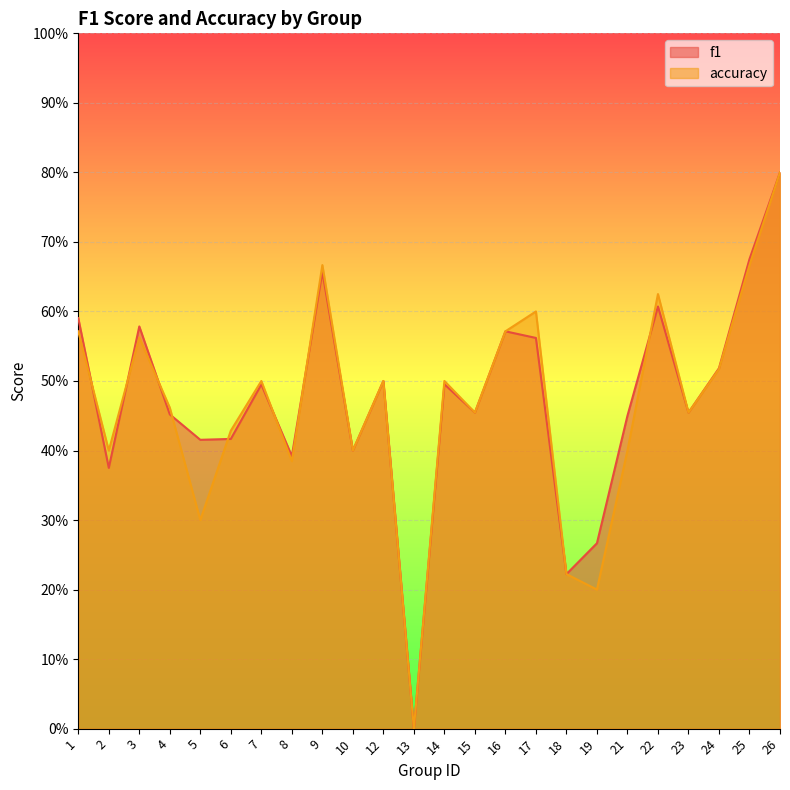

Reading left to right, extract all data points from this chart.

f1: 0.6	0.4	0.6	0.5	0.4	0.4	0.5	0.4	0.7	0.4	0.5	0.0	0.5	0.5	0.6	0.6	0.2	0.3	0.5	0.6	0.5	0.5	0.7	0.8
accuracy: 0.6	0.4	0.6	0.5	0.3	0.4	0.5	0.4	0.7	0.4	0.5	0.0	0.5	0.5	0.6	0.6	0.2	0.2	0.4	0.6	0.5	0.5	0.7	0.8